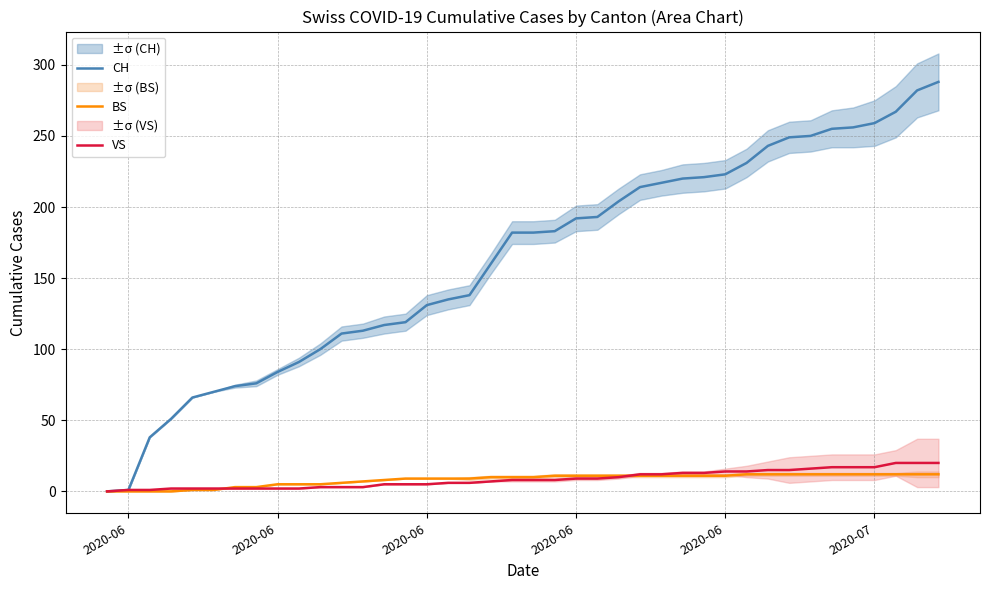

What is the difference between the maximum and minimum values in the VS series?

20